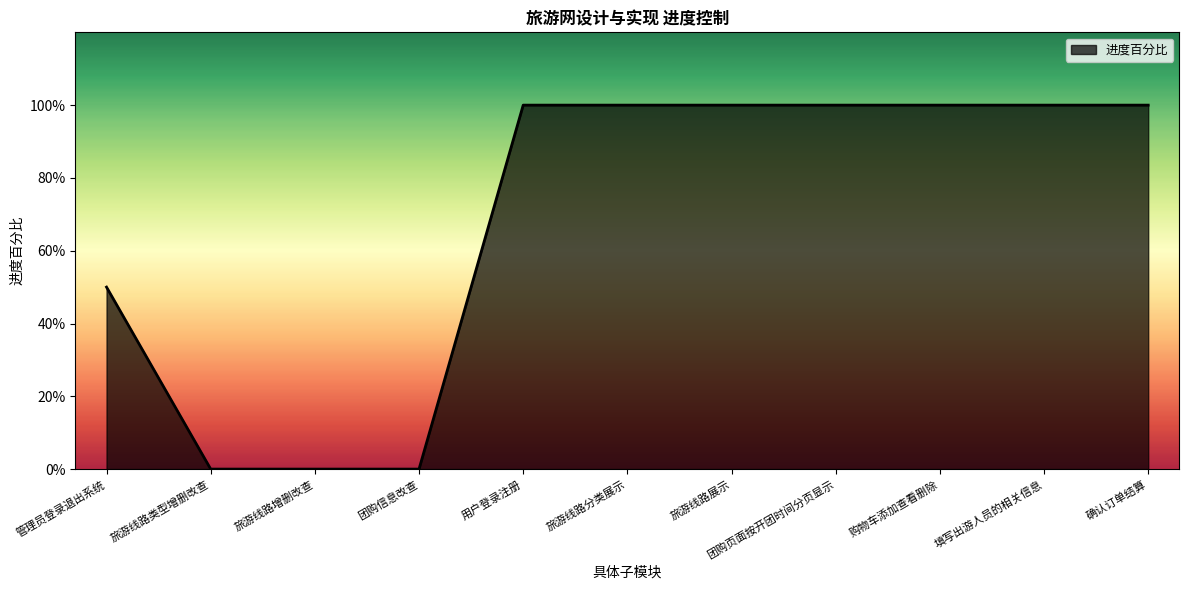

Is this an area chart (filled region under the line)?

Yes